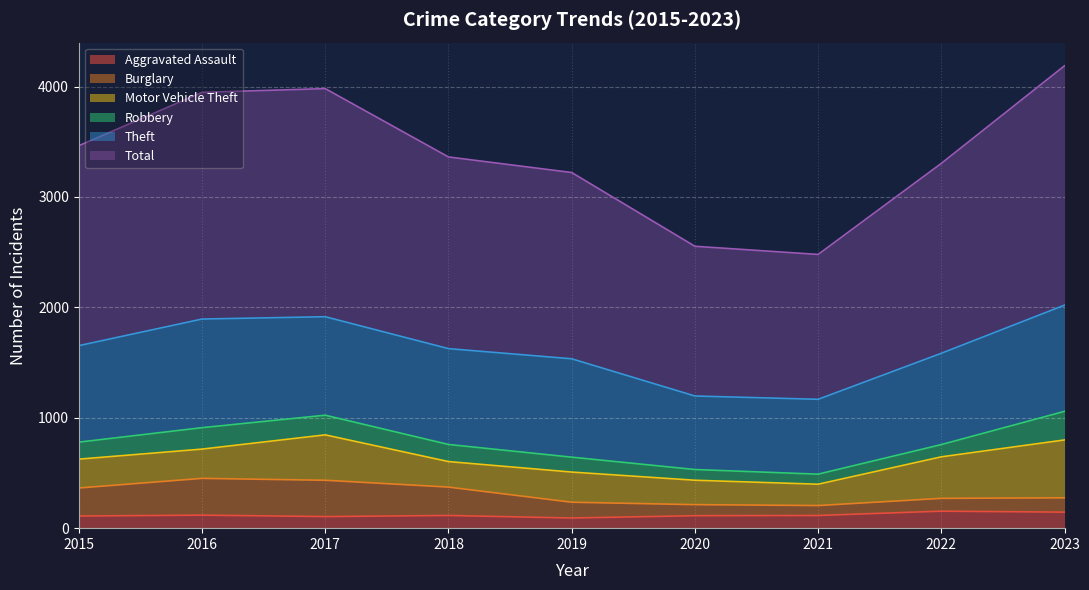

How many interior local peaks does the Aggravated Assault series have?

3